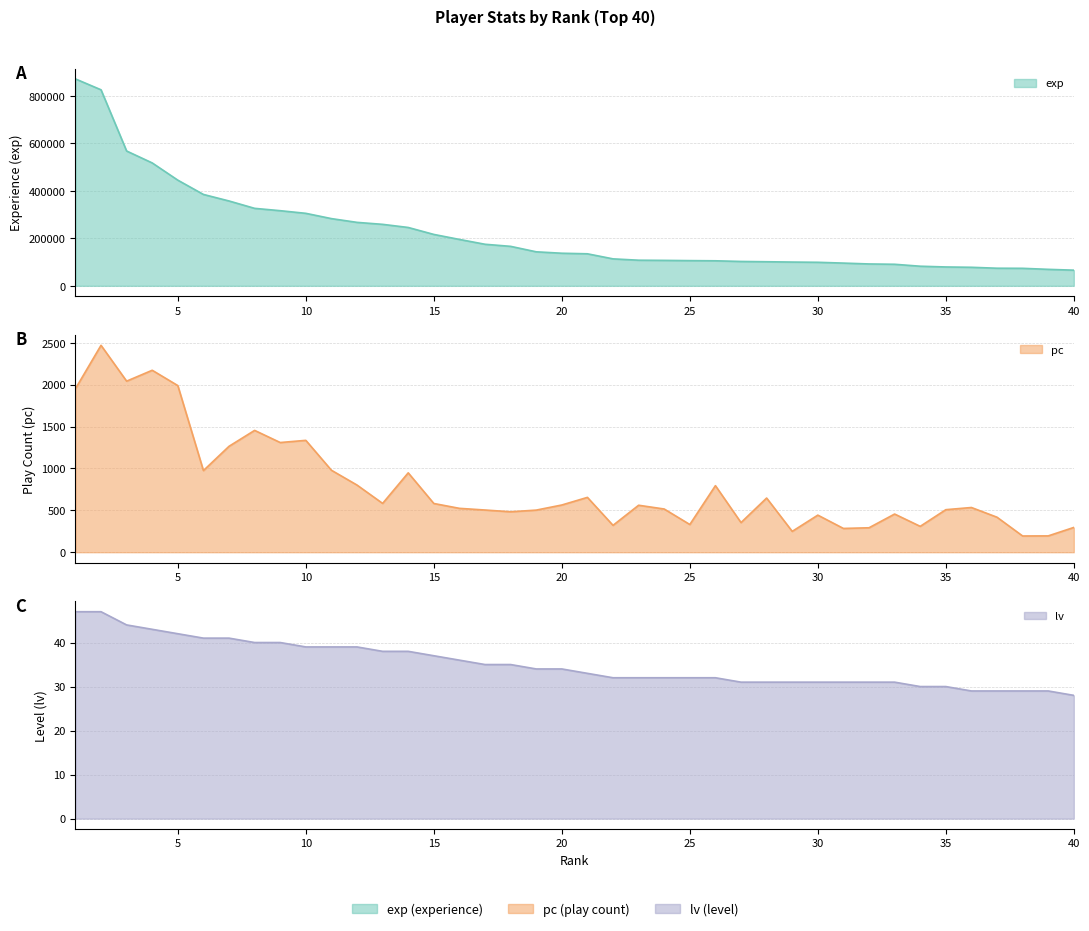

At which label is exp closest to 468907?

5